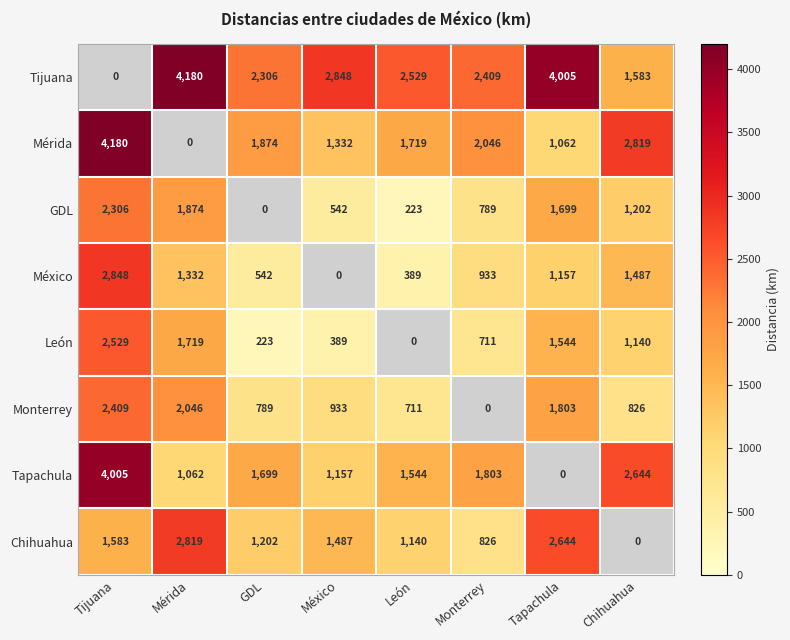

What is the average value of the León series?

1032